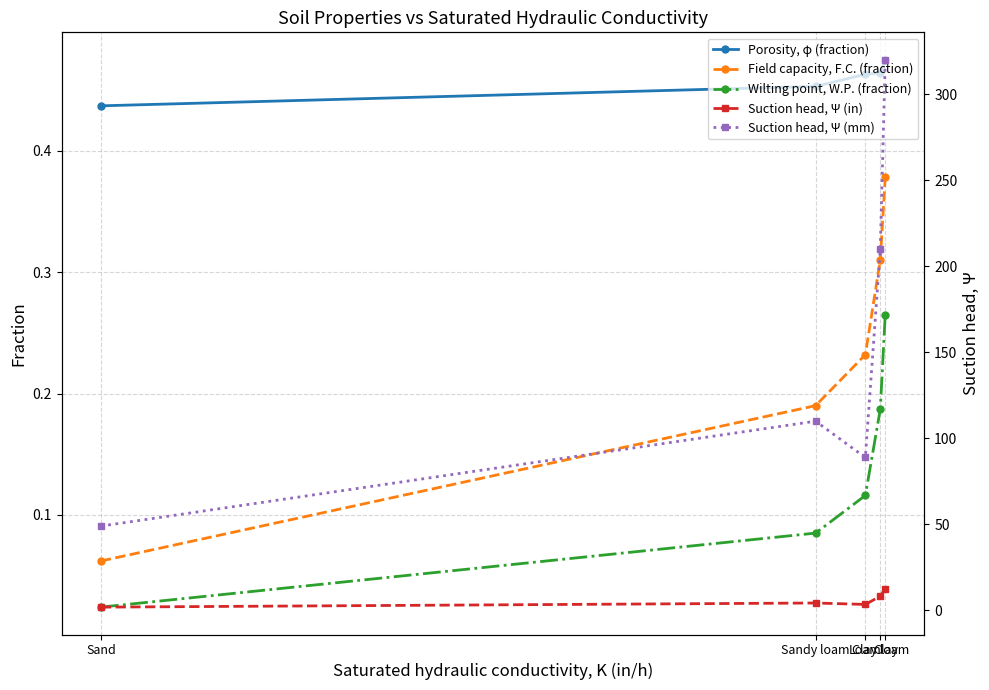

How many data points does each series have?

5